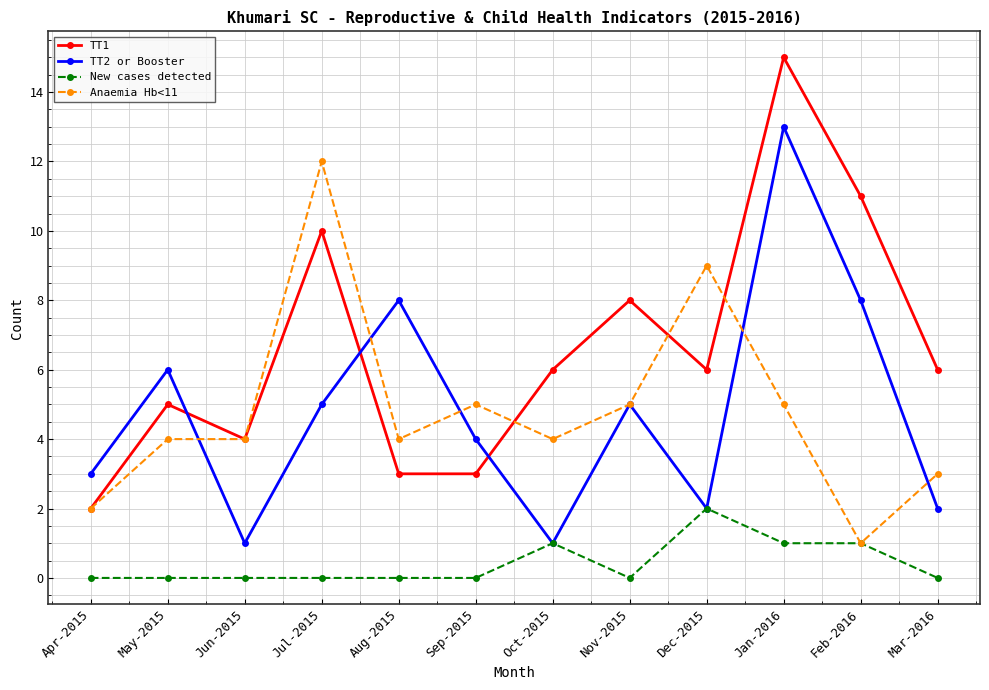

True or false: TT2 or Booster and Anaemia Hb<11 cross at least once.

True